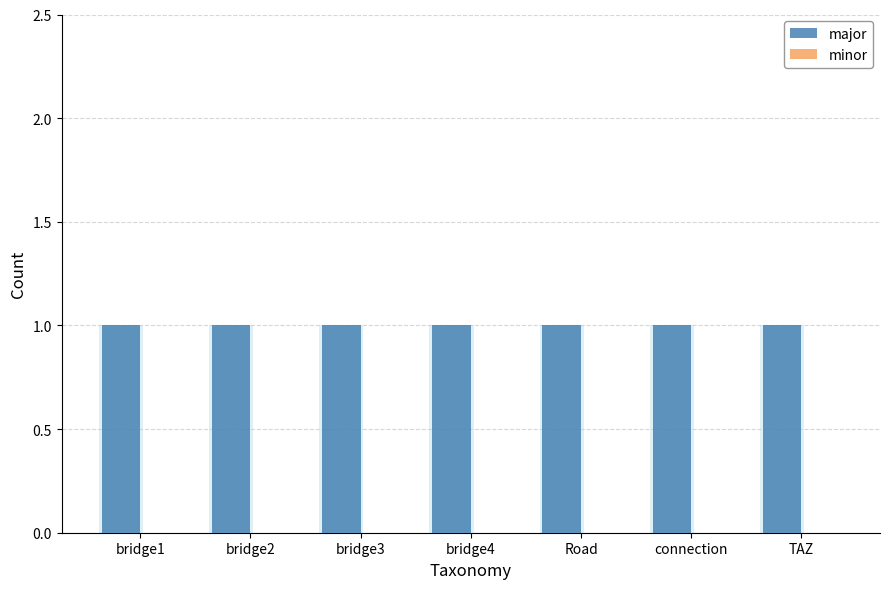

What is the label of the 4th bar from the left?

bridge4